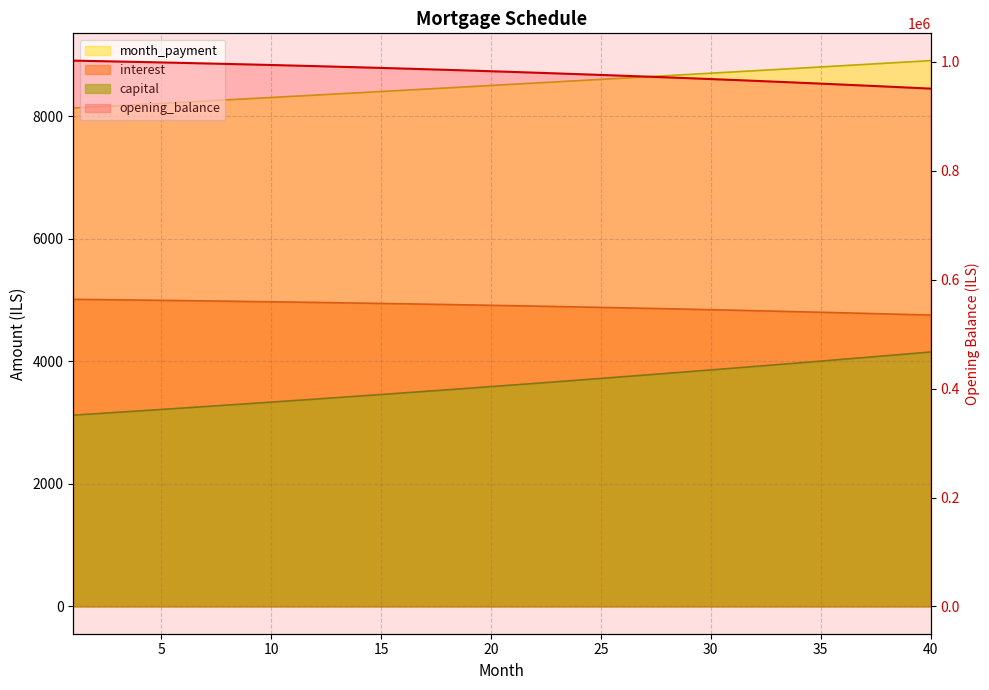

What is the spread (max minus min) of values at 4?

996697.2